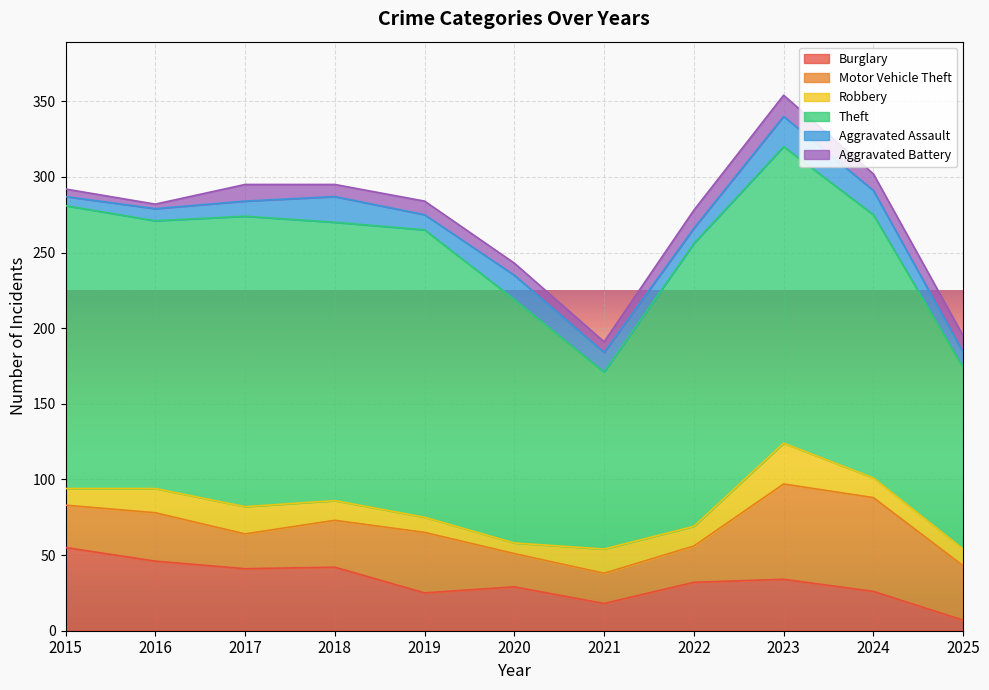

What is the difference between the second highest and second lowest values in the Aggravated Battery series?

7